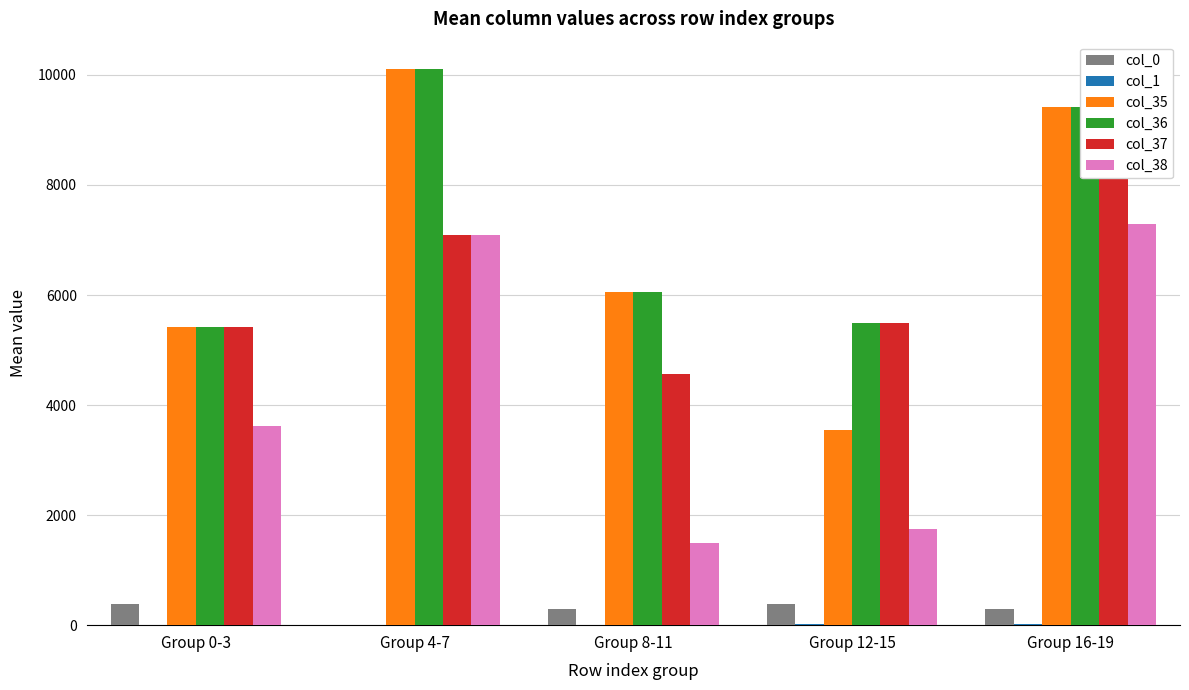

Rank the series at Group 8-11 from lowest to highest value.

col_1, col_0, col_38, col_37, col_35, col_36